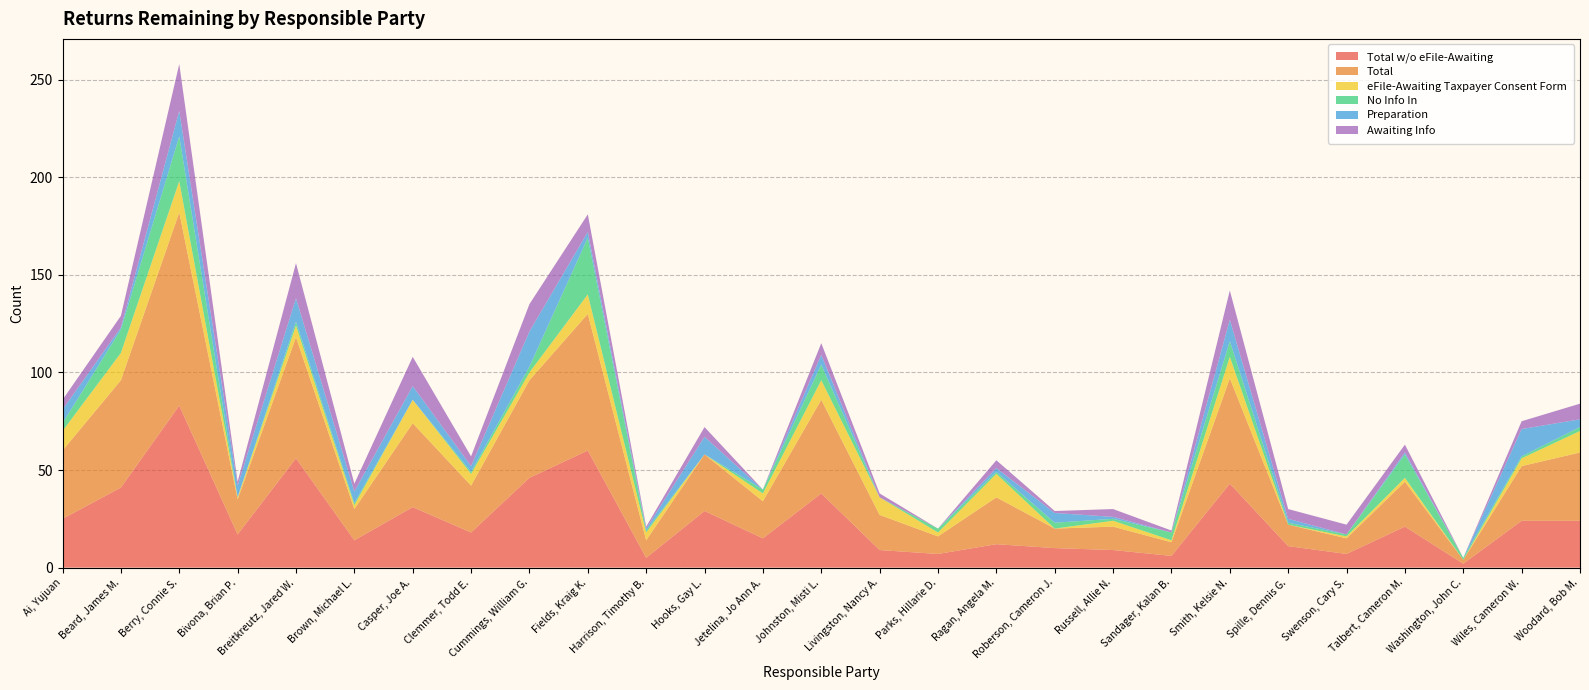

Reading left to right, what are all the values shown in this chart?

Total w/o eFile-Awaiting: Ai, Yujuan=25	Beard, James M.=41	Berry, Connie S.=83	Bivona, Brian P.=17	Breitkreutz, Jared W.=56	Brown, Michael L.=14	Casper, Joe A.=31	Clemmer, Todd E.=18	Cummings, William G.=46	Fields, Kraig K.=60	Harrison, Timothy B.=5	Hooks, Gay L.=29	Jetelina, Jo Ann A.=15	Johnston, Misti L.=38	Livingston, Nancy A.=9	Parks, Hillarie D.=7	Ragan, Angela M.=12	Roberson, Cameron J.=10	Russell, Allie N.=9	Sandager, Kalan B.=6	Smith, Kelsie N.=43	Spille, Dennis G.=11	Swenson, Cary S.=7	Talbert, Cameron M.=21	Washington, John C.=2	Wiles, Cameron W.=24	Woodard, Bob M.=24
Total: Ai, Yujuan=35	Beard, James M.=55	Berry, Connie S.=99	Bivona, Brian P.=18	Breitkreutz, Jared W.=62	Brown, Michael L.=16	Casper, Joe A.=43	Clemmer, Todd E.=24	Cummings, William G.=50	Fields, Kraig K.=70	Harrison, Timothy B.=9	Hooks, Gay L.=29	Jetelina, Jo Ann A.=19	Johnston, Misti L.=48	Livingston, Nancy A.=18	Parks, Hillarie D.=9	Ragan, Angela M.=24	Roberson, Cameron J.=10	Russell, Allie N.=12	Sandager, Kalan B.=7	Smith, Kelsie N.=54	Spille, Dennis G.=11	Swenson, Cary S.=8	Talbert, Cameron M.=23	Washington, John C.=2	Wiles, Cameron W.=28	Woodard, Bob M.=35
eFile-Awaiting Taxpayer Consent Form: Ai, Yujuan=10	Beard, James M.=14	Berry, Connie S.=16	Bivona, Brian P.=1	Breitkreutz, Jared W.=6	Brown, Michael L.=2	Casper, Joe A.=12	Clemmer, Todd E.=6	Cummings, William G.=4	Fields, Kraig K.=10	Harrison, Timothy B.=4	Hooks, Gay L.=0	Jetelina, Jo Ann A.=4	Johnston, Misti L.=10	Livingston, Nancy A.=9	Parks, Hillarie D.=2	Ragan, Angela M.=12	Roberson, Cameron J.=0	Russell, Allie N.=3	Sandager, Kalan B.=1	Smith, Kelsie N.=11	Spille, Dennis G.=0	Swenson, Cary S.=1	Talbert, Cameron M.=2	Washington, John C.=0	Wiles, Cameron W.=4	Woodard, Bob M.=11
No Info In: Ai, Yujuan=4	Beard, James M.=12	Berry, Connie S.=23	Bivona, Brian P.=0	Breitkreutz, Jared W.=2	Brown, Michael L.=1	Casper, Joe A.=0	Clemmer, Todd E.=1	Cummings, William G.=3	Fields, Kraig K.=29	Harrison, Timothy B.=1	Hooks, Gay L.=0	Jetelina, Jo Ann A.=2	Johnston, Misti L.=8	Livingston, Nancy A.=0	Parks, Hillarie D.=2	Ragan, Angela M.=1	Roberson, Cameron J.=3	Russell, Allie N.=1	Sandager, Kalan B.=4	Smith, Kelsie N.=8	Spille, Dennis G.=1	Swenson, Cary S.=1	Talbert, Cameron M.=12	Washington, John C.=1	Wiles, Cameron W.=1	Woodard, Bob M.=2
Preparation: Ai, Yujuan=7	Beard, James M.=1	Berry, Connie S.=13	Bivona, Brian P.=6	Breitkreutz, Jared W.=12	Brown, Michael L.=6	Casper, Joe A.=7	Clemmer, Todd E.=3	Cummings, William G.=18	Fields, Kraig K.=3	Harrison, Timothy B.=1	Hooks, Gay L.=9	Jetelina, Jo Ann A.=0	Johnston, Misti L.=5	Livingston, Nancy A.=0	Parks, Hillarie D.=0	Ragan, Angela M.=2	Roberson, Cameron J.=5	Russell, Allie N.=1	Sandager, Kalan B.=0	Smith, Kelsie N.=11	Spille, Dennis G.=2	Swenson, Cary S.=0	Talbert, Cameron M.=1	Washington, John C.=0	Wiles, Cameron W.=14	Woodard, Bob M.=4
Awaiting Info: Ai, Yujuan=5	Beard, James M.=6	Berry, Connie S.=24	Bivona, Brian P.=2	Breitkreutz, Jared W.=18	Brown, Michael L.=4	Casper, Joe A.=15	Clemmer, Todd E.=5	Cummings, William G.=14	Fields, Kraig K.=9	Harrison, Timothy B.=1	Hooks, Gay L.=5	Jetelina, Jo Ann A.=0	Johnston, Misti L.=6	Livingston, Nancy A.=2	Parks, Hillarie D.=0	Ragan, Angela M.=4	Roberson, Cameron J.=1	Russell, Allie N.=4	Sandager, Kalan B.=1	Smith, Kelsie N.=15	Spille, Dennis G.=5	Swenson, Cary S.=5	Talbert, Cameron M.=4	Washington, John C.=0	Wiles, Cameron W.=4	Woodard, Bob M.=8